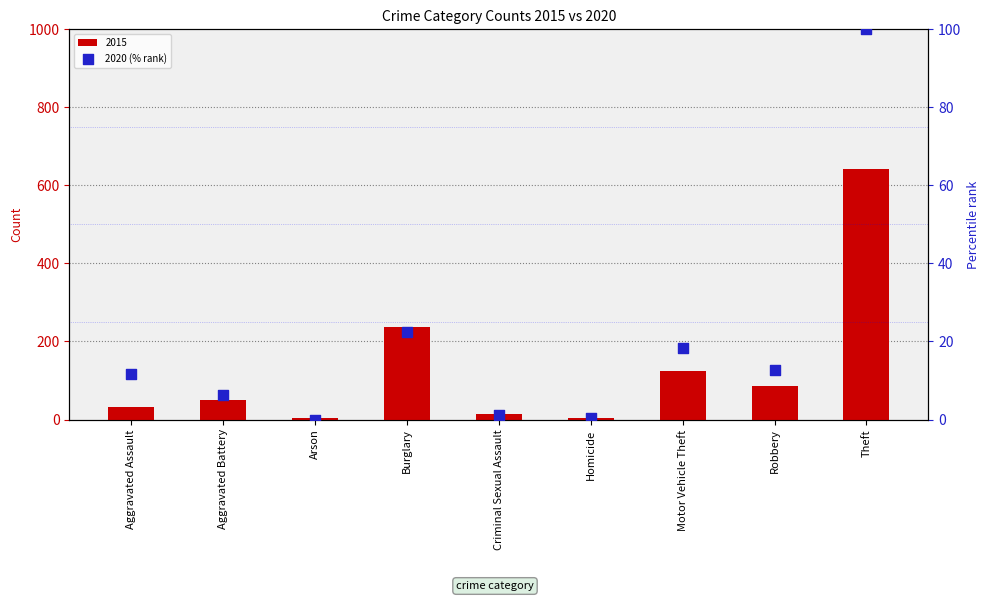

Which has a higher value, Burglary or Aggravated Battery?

Burglary